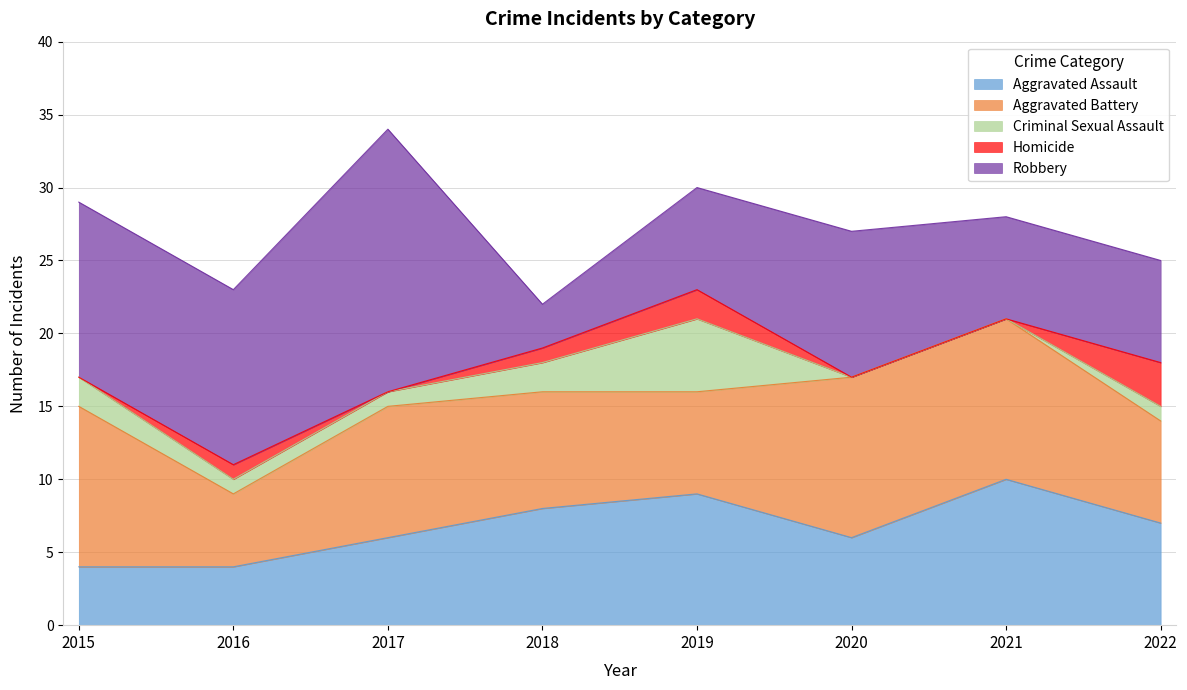

At 2020, list the series in order from smallest to largest.

Criminal Sexual Assault, Homicide, Aggravated Assault, Robbery, Aggravated Battery